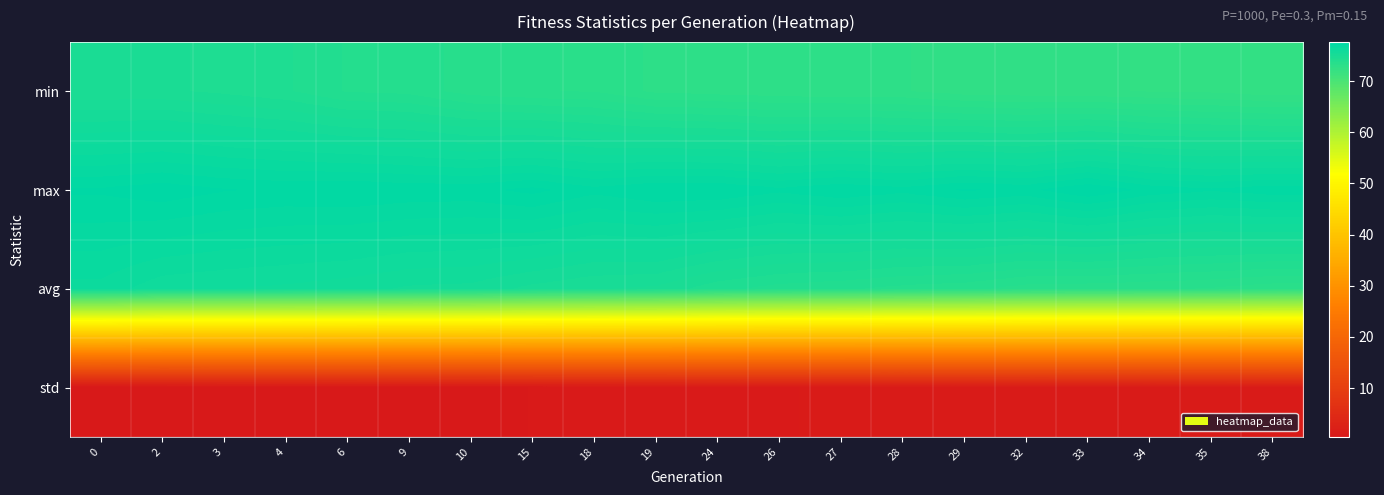

Reading left to right, what are all the values shown in this chart?

min: 0=74.7	2=74.7	3=74.5	4=74.4	6=74.0	9=73.9	10=73.6	15=73.4	18=73.4	19=73.0	24=73.0	26=72.9	27=72.9	28=72.8	29=72.6	32=72.6	33=72.6	34=72.5	35=72.4	38=72.3
max: 0=77.4	2=77.5	3=77.4	4=77.3	6=77.3	9=77.3	10=77.2	15=77.4	18=77.1	19=77.3	24=77.3	26=77.1	27=77.3	28=77.1	29=77.4	32=77.3	33=77.6	34=77.2	35=77.1	38=77.2
avg: 0=76.3	2=75.9	3=75.8	4=75.8	6=75.6	9=75.5	10=75.4	15=75.1	18=74.9	19=74.9	24=74.4	26=74.2	27=74.1	28=73.9	29=73.8	32=73.6	33=73.5	34=73.4	35=73.4	38=73.2
std: 0=0.4	2=0.5	3=0.5	4=0.5	6=0.6	9=0.6	10=0.7	15=0.7	18=0.8	19=0.8	24=1.0	26=1.0	27=1.1	28=1.1	29=1.1	32=1.2	33=1.2	34=1.2	35=1.3	38=1.3